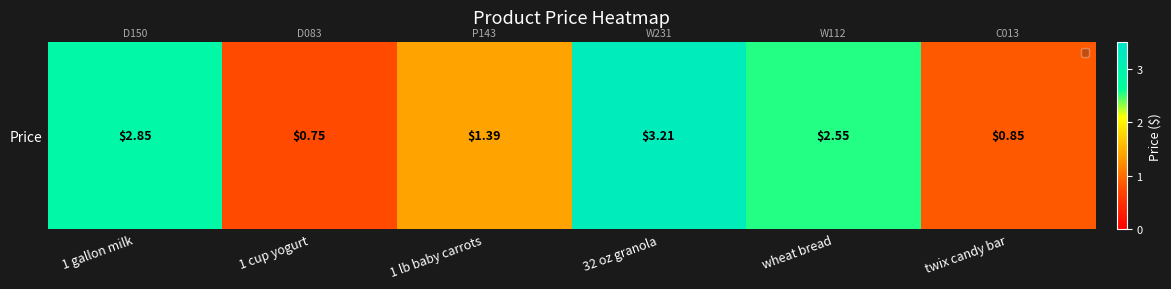

What is the average value?

1.9